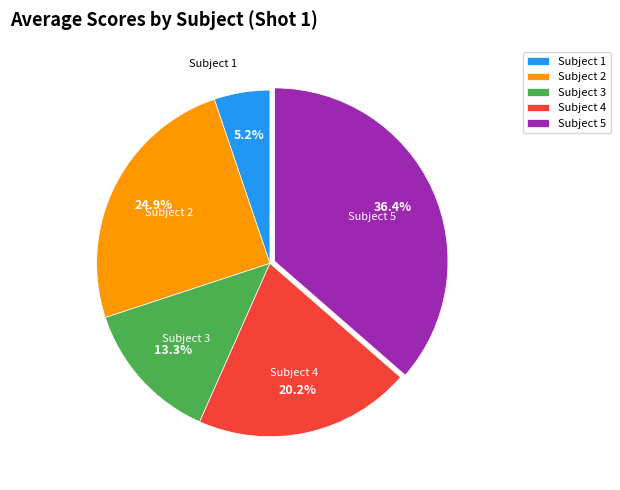

How many segments does this pie chart have?

5